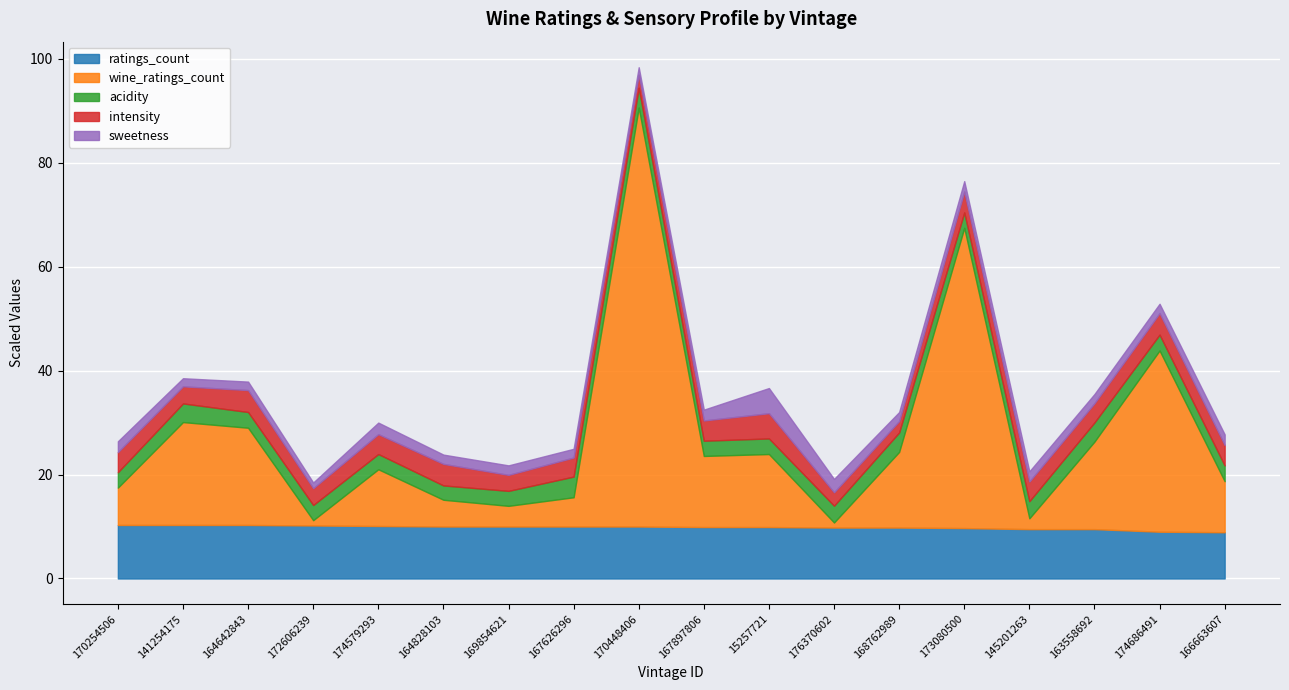

At which label does intensity reach its peak?

15257721